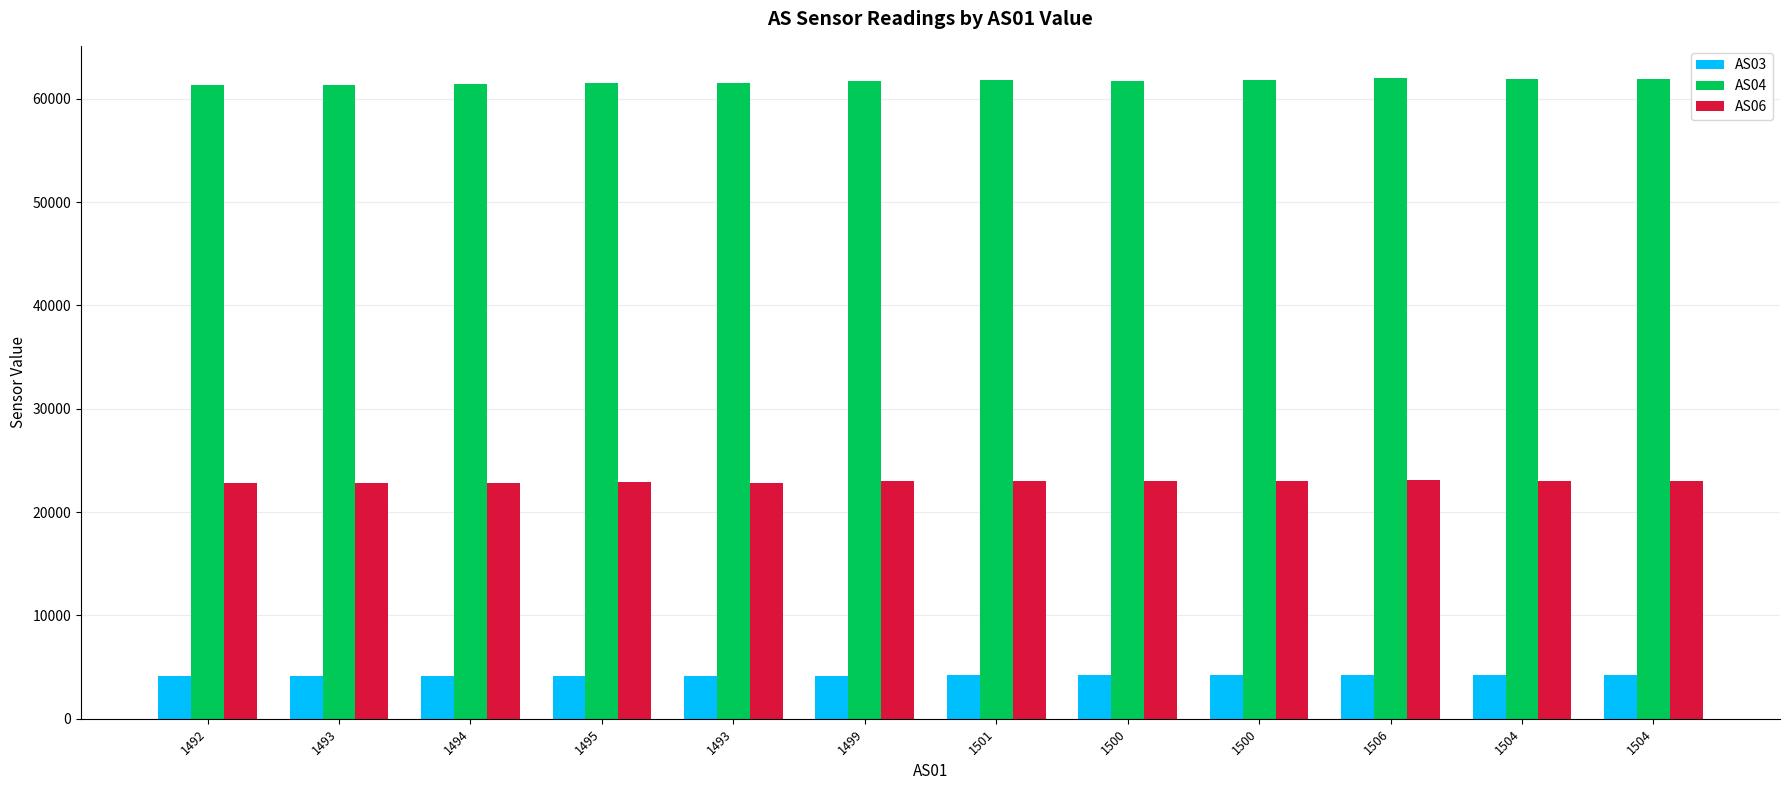

How many values in the AS06 series are below 22972?

6